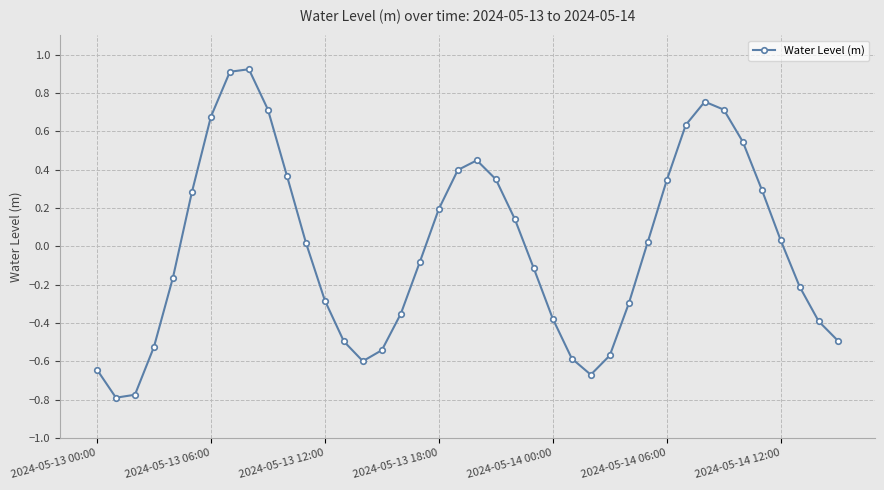

What is the difference between the maximum and minimum values?

1.7